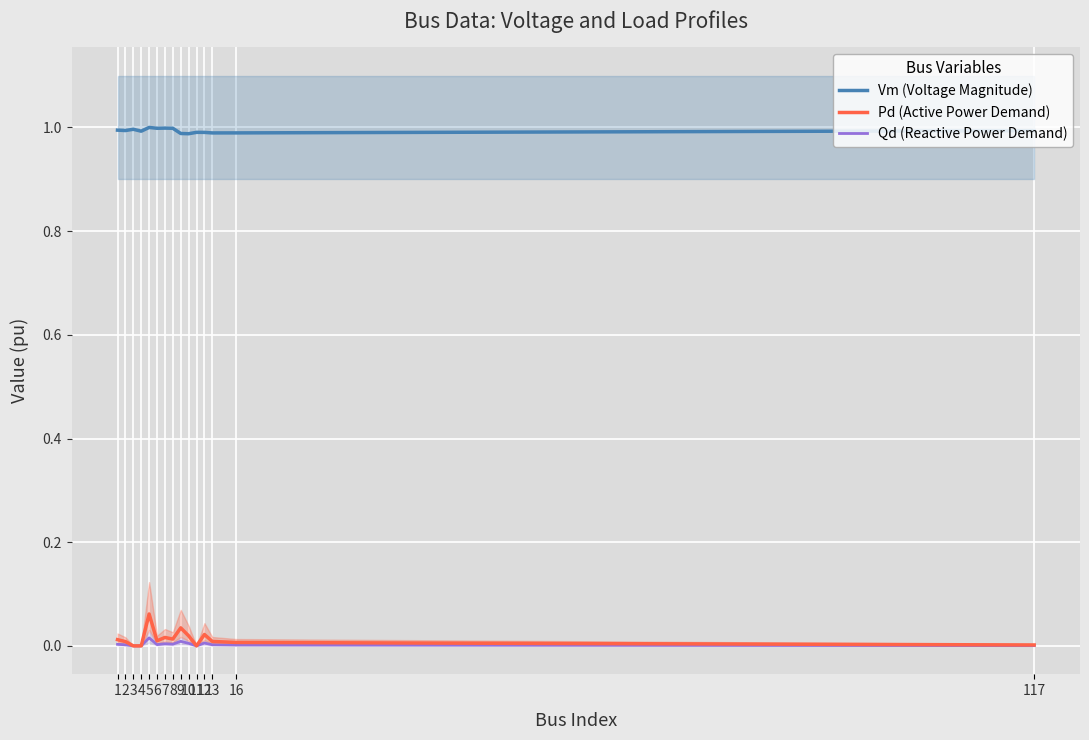

Reading right to left, extract all data points from this chart.

Vm (Voltage Magnitude): 117=1.0	16=1.0	13=1.0	12=1.0	11=1.0	10=1.0	9=1.0	8=1.0	7=1.0	6=1.0	5=1.0	4=1.0	3=1.0	2=1.0	1=1.0
Pd (Active Power Demand): 117=0.0	16=0.0	13=0.0	12=0.0	11=0.0	10=0.0	9=0.0	8=0.0	7=0.0	6=0.0	5=0.1	4=0.0	3=0.0	2=0.0	1=0.0
Qd (Reactive Power Demand): 117=0.0	16=0.0	13=0.0	12=0.0	11=0.0	10=0.0	9=0.0	8=0.0	7=0.0	6=0.0	5=0.0	4=0.0	3=0.0	2=0.0	1=0.0